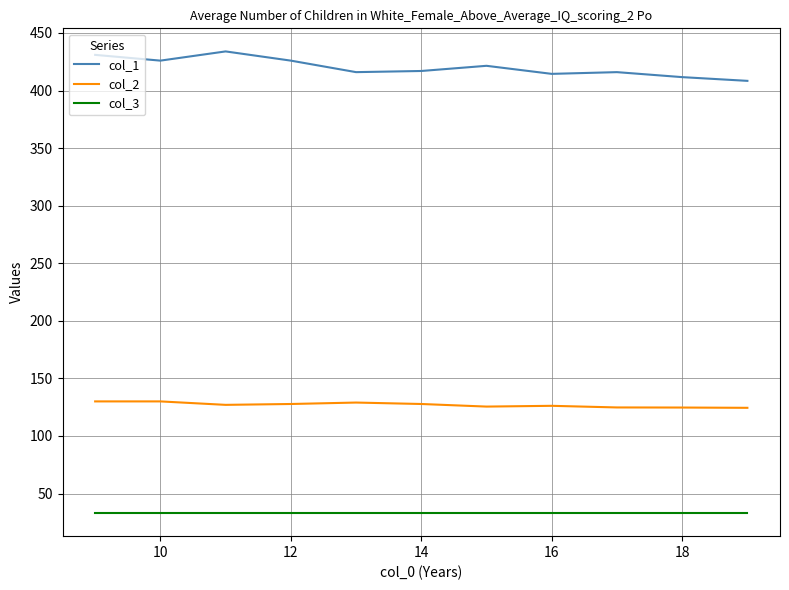

Which series has the widest spread of values?

col_1